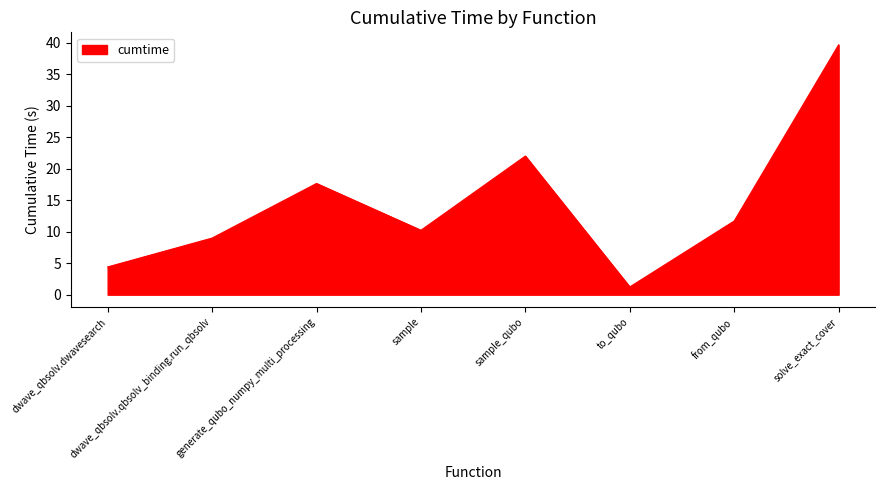

What value does the data have at dwave_qbsolv.dwavesearch?

4.4